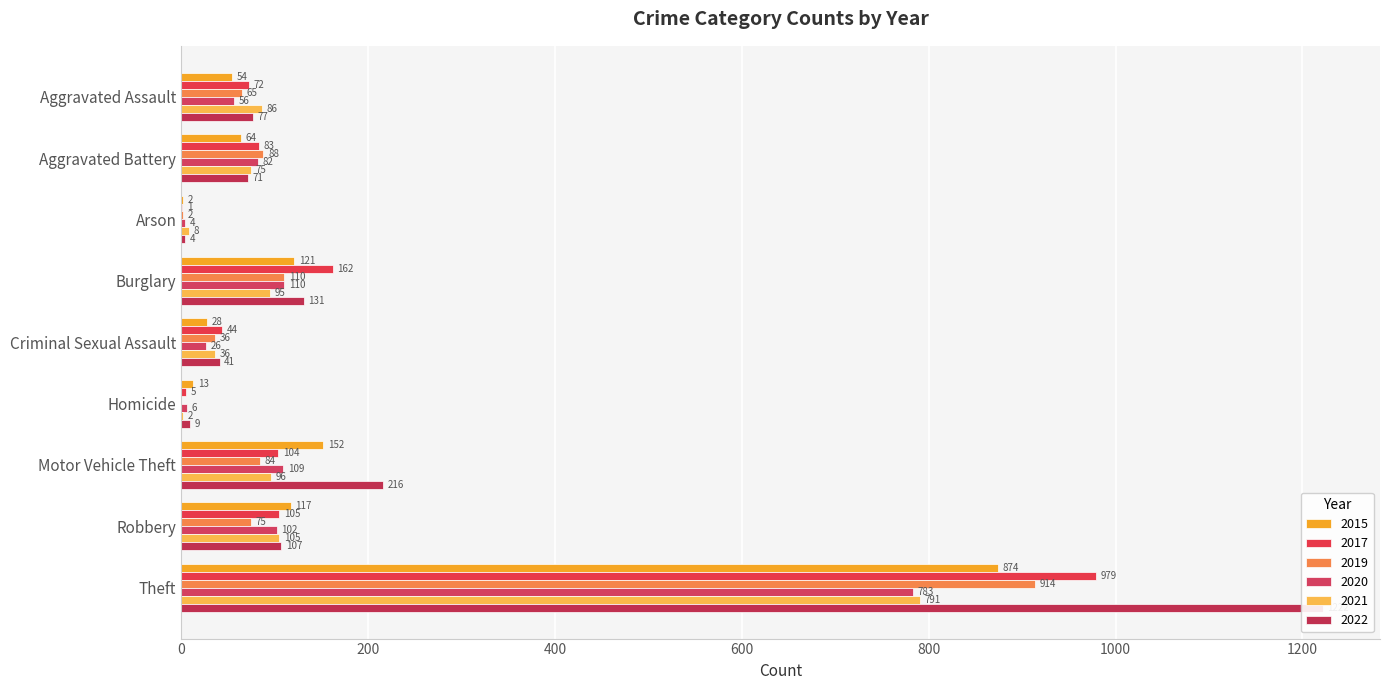

What are all the series names shown in the legend?

2015, 2017, 2019, 2020, 2021, 2022